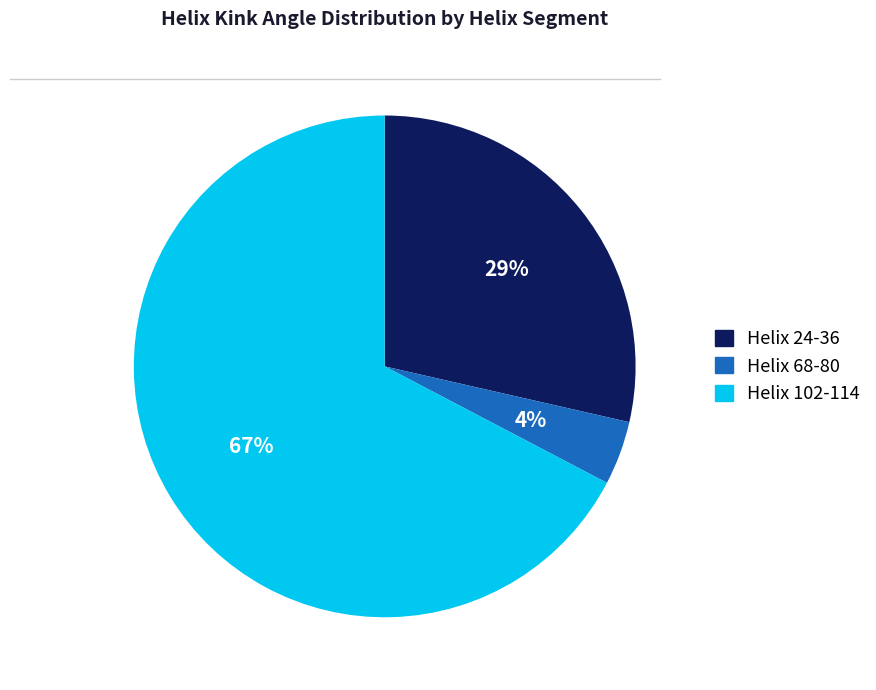

Is there a majority slice in this chart?

Yes